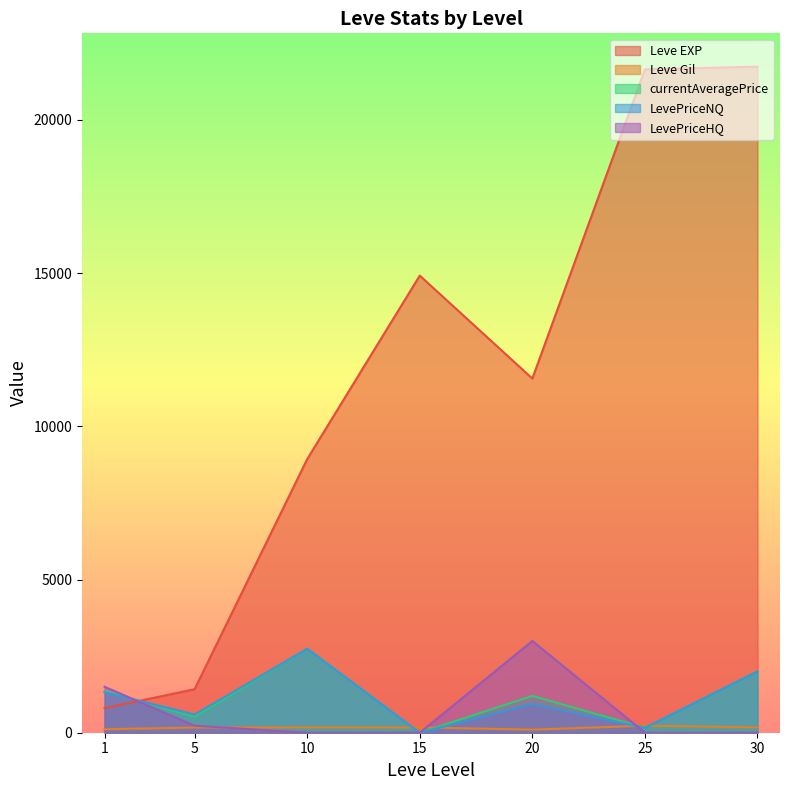

At which category does the chart reach its minimum across all series?

15